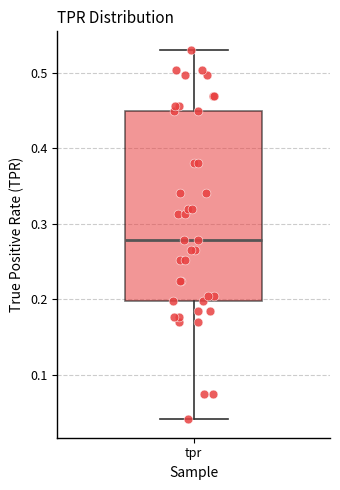

Transcribe this box plot: give where the median line is, the range the box spans, and where the two whiskers end, as read against the y-axis. The values are not printed on the chart, so give them approximately, as read against the axis.

median 0.28, box 0.20 to 0.45, whiskers 0.04 to 0.53